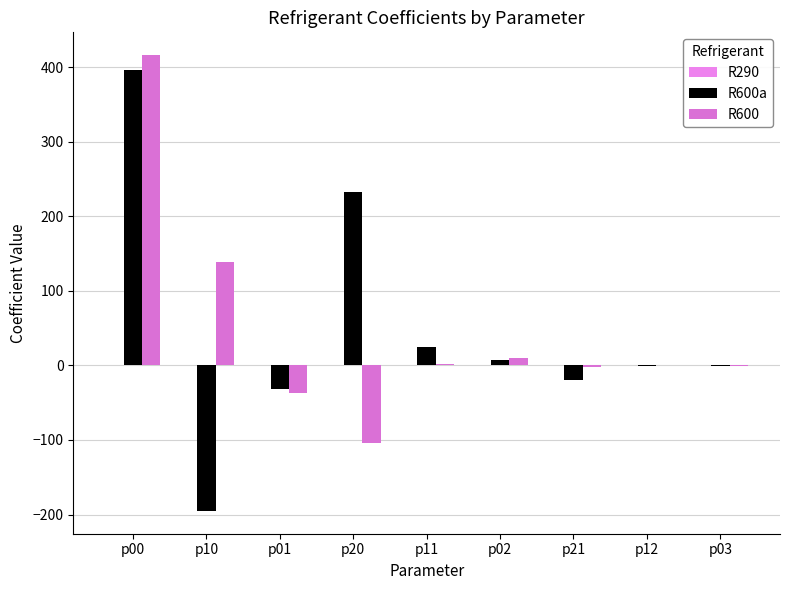

What is the difference between the second highest and second lowest values in the R600 series?

175.6